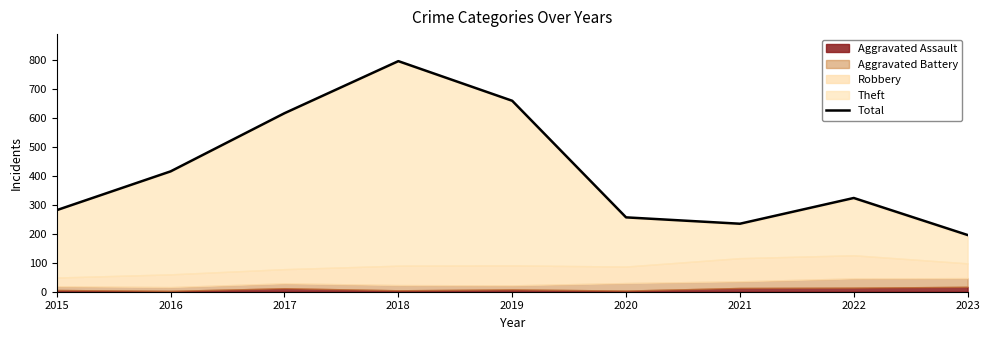

Reading left to right, what are all the values shown in this chart?

2015=282	2016=416	2017=617	2018=797	2019=660	2020=257	2021=235	2022=324	2023=196